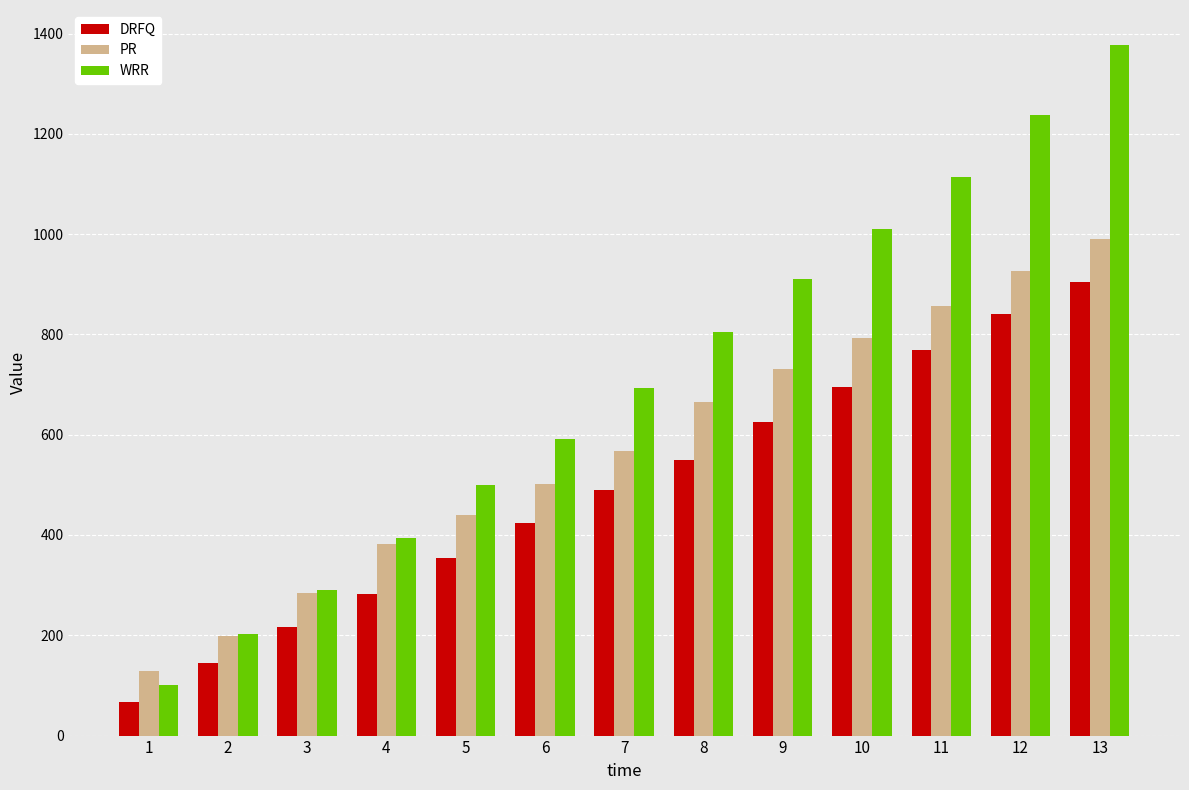

Does the chart contain stacked bars?

No